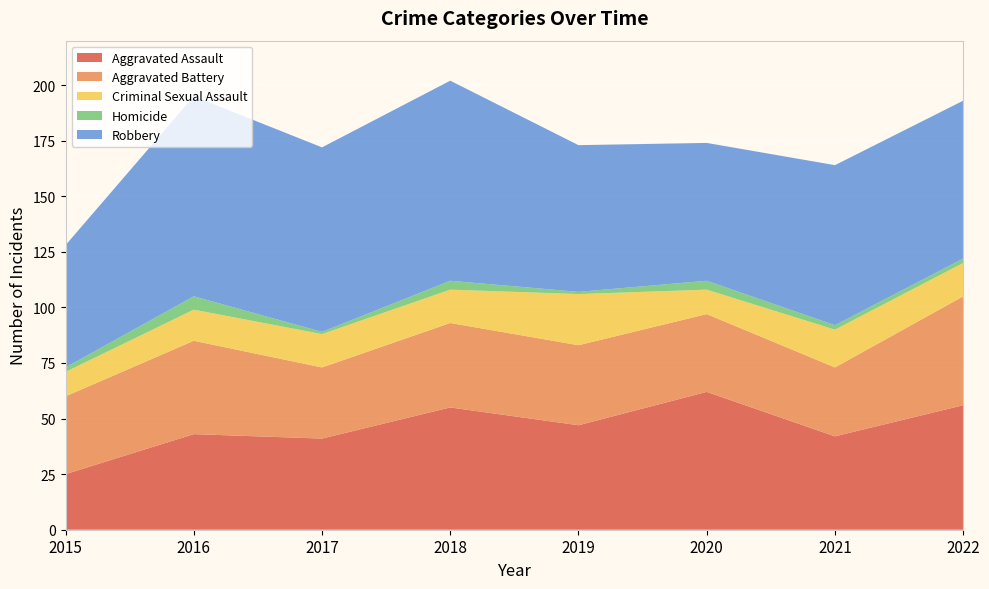

Reading left to right, what are all the values shown in this chart?

Aggravated Assault: 2015=25	2016=43	2017=41	2018=55	2019=47	2020=62	2021=42	2022=56
Aggravated Battery: 2015=35	2016=42	2017=32	2018=38	2019=36	2020=35	2021=31	2022=49
Criminal Sexual Assault: 2015=11	2016=14	2017=15	2018=15	2019=23	2020=11	2021=17	2022=15
Homicide: 2015=2	2016=6	2017=1	2018=4	2019=1	2020=4	2021=2	2022=2
Robbery: 2015=55	2016=90	2017=83	2018=90	2019=66	2020=62	2021=72	2022=71